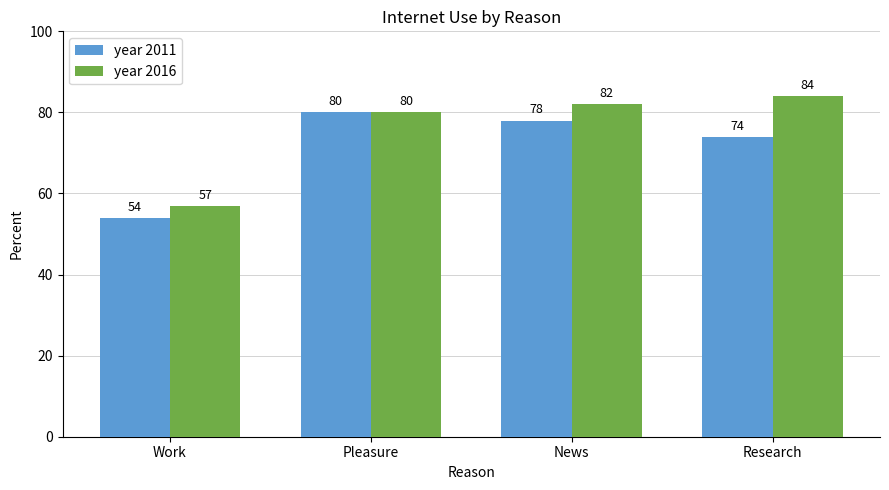

Which series changed the most between Work and Pleasure?

year 2011